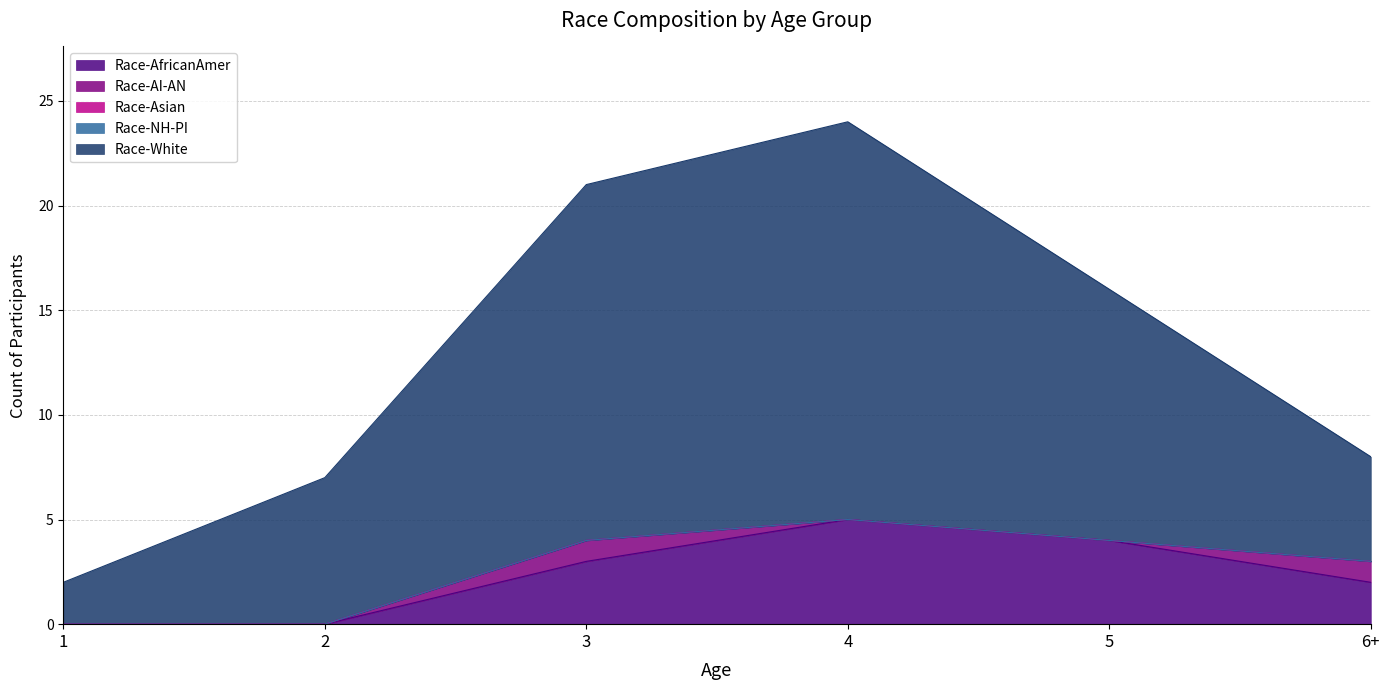

True or false: Race-AI-AN and Race-NH-PI intersect in this chart.

False